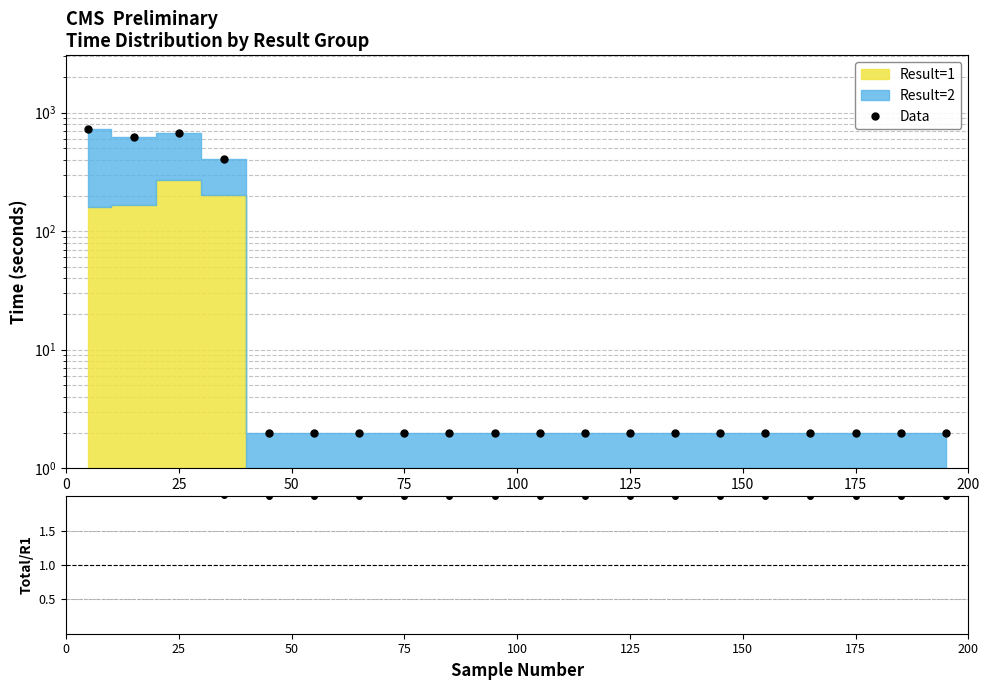

What is the maximum value shown in the chart?

730.4